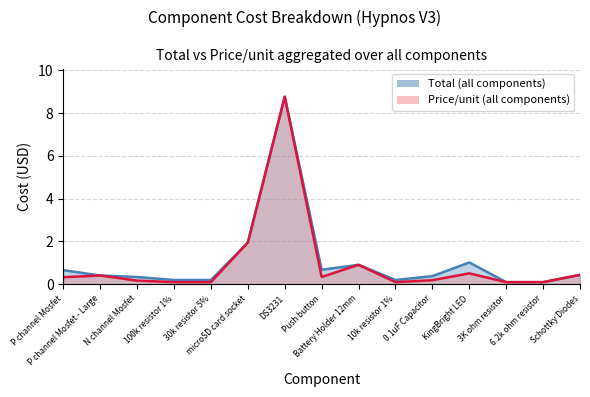

Reading right to left, extract all data points from this chart.

Total: Schottky Diodes=0.4	6.2k ohm resistor=0.1	3K ohm resistor=0.1	KingBright LED=1.0	0.1uF Capacitor=0.4	10k resistor 1%=0.2	Battery Holder 12mm=0.9	Push button=0.7	DS3231=8.8	microSD card socket=1.9	30k resistor 5%=0.2	100k resistor 1%=0.2	N channel Mosfet=0.3	P channel Mosfet - Large=0.4	P channel Mosfet=0.7
Price/unit: Schottky Diodes=0.4	6.2k ohm resistor=0.1	3K ohm resistor=0.1	KingBright LED=0.5	0.1uF Capacitor=0.2	10k resistor 1%=0.1	Battery Holder 12mm=0.9	Push button=0.3	DS3231=8.8	microSD card socket=1.9	30k resistor 5%=0.1	100k resistor 1%=0.1	N channel Mosfet=0.2	P channel Mosfet - Large=0.4	P channel Mosfet=0.3